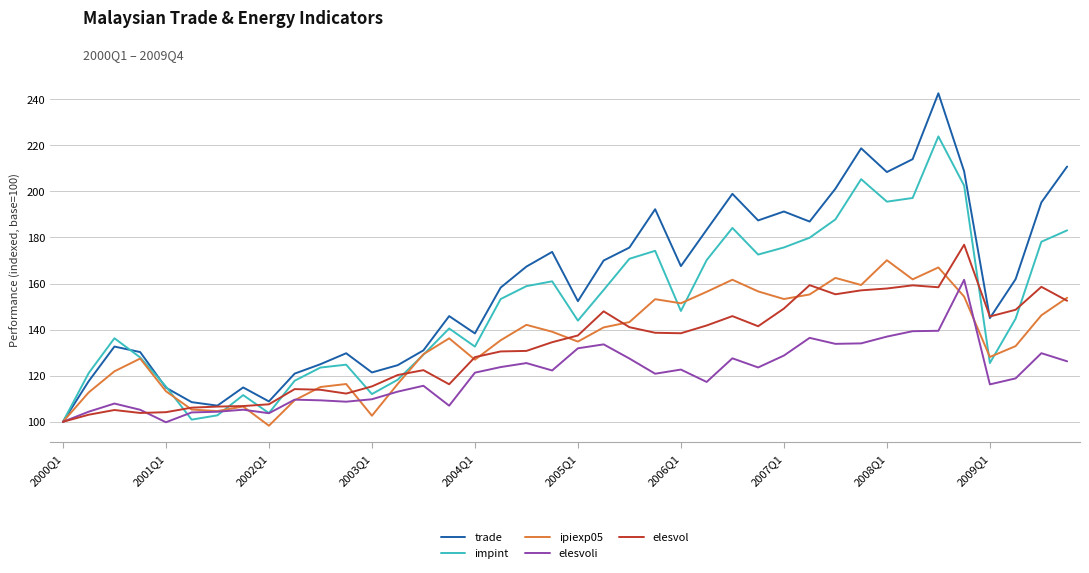

Which series has the widest spread of values?

trade